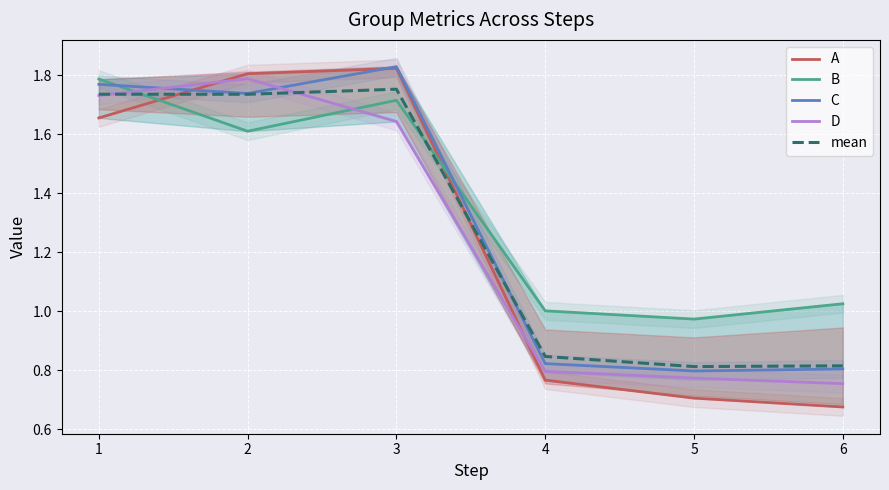

List the labels in order of C value, largest first.

3, 1, 2, 4, 6, 5